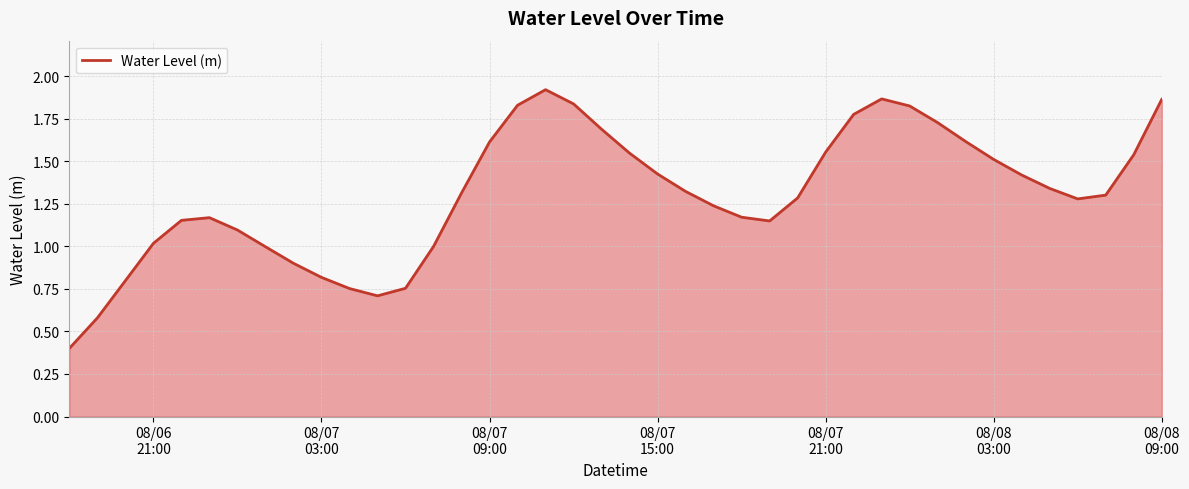

What is the minimum value shown in the chart?

0.4